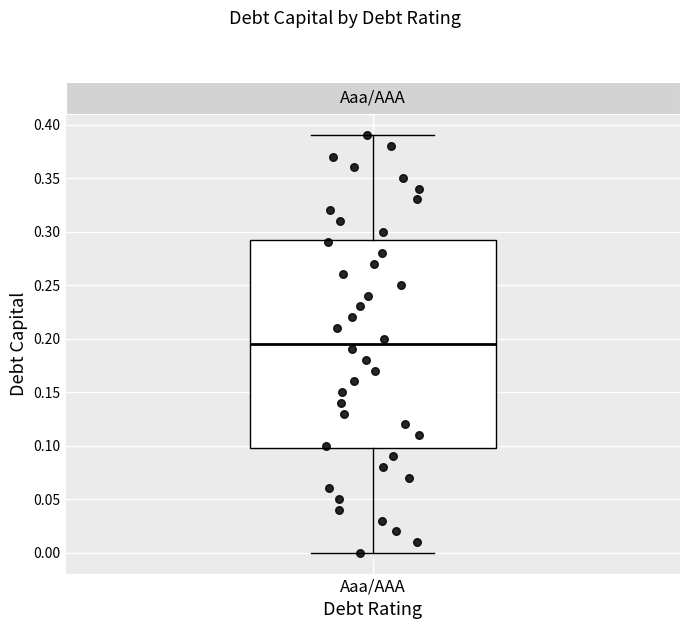

Read this box plot against the y-axis: the position of the median line, the range covered by the box, and the ends of both whiskers. The values are not printed on the chart, so give them approximately, as read against the axis.

median 0.195, box 0.100 to 0.295, whiskers 0.000 to 0.390